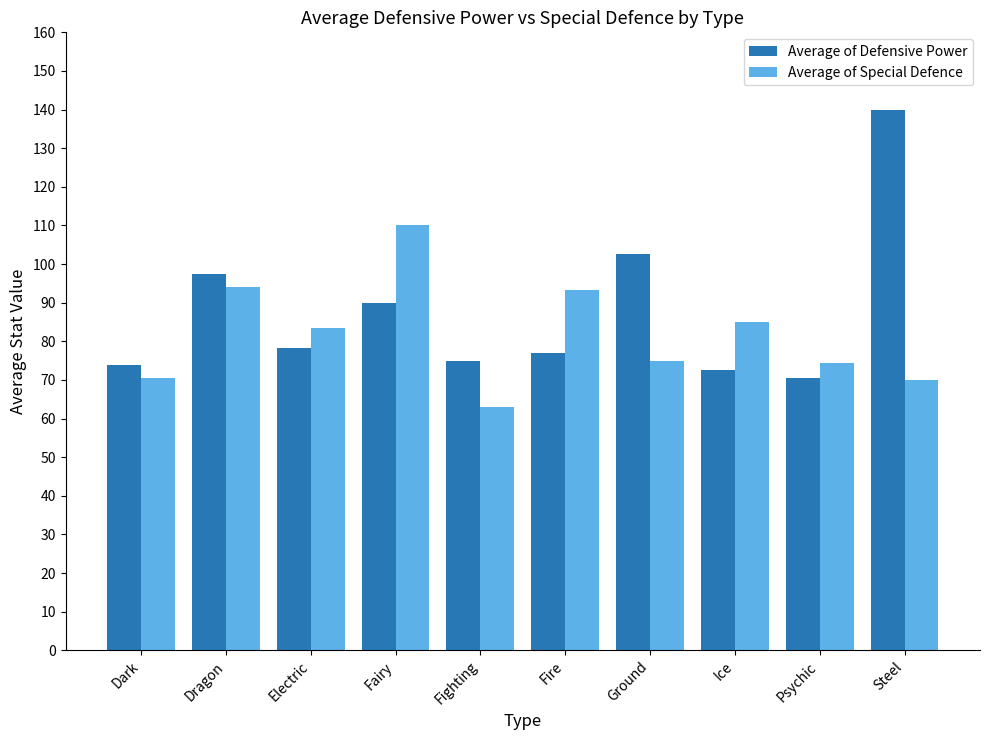

Does the chart contain stacked bars?

No